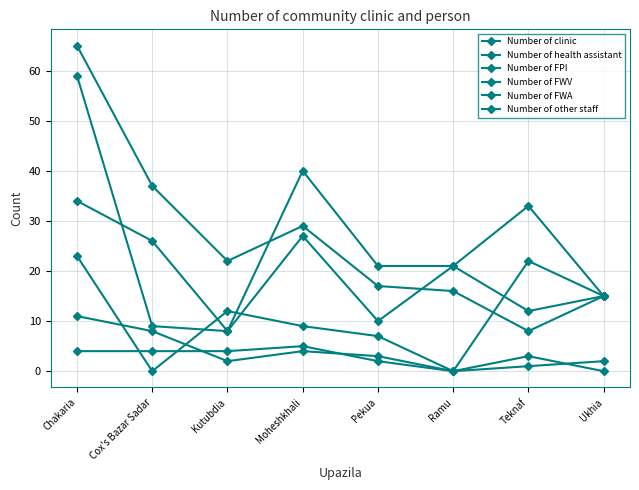

Rank the categories by Number of health assistant value from lowest to highest.

Kutubdia, Cox's Bazar Sadar, Ukhia, Pekua, Ramu, Teknaf, Moheshkhali, Chakaria